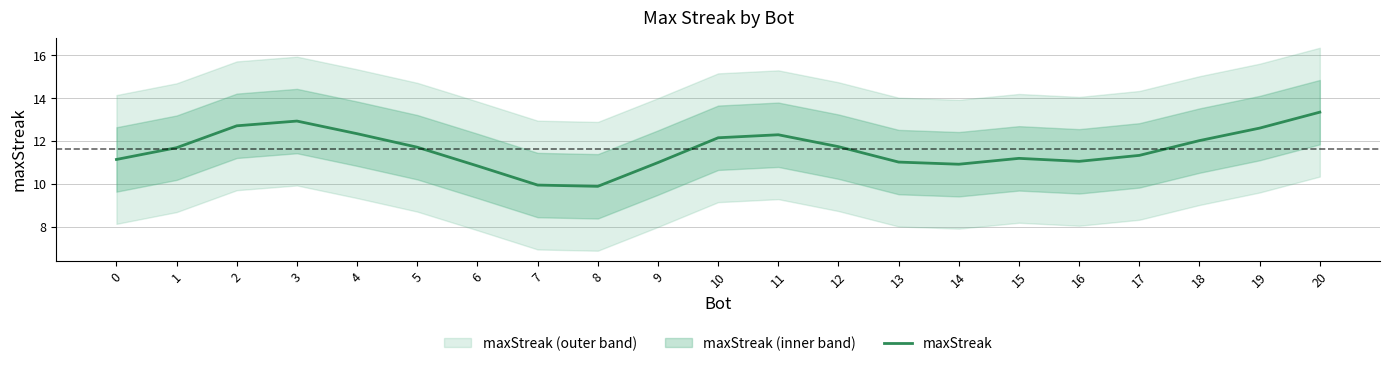

How many interior local peaks (higher than both neighbors) does the data have?

3